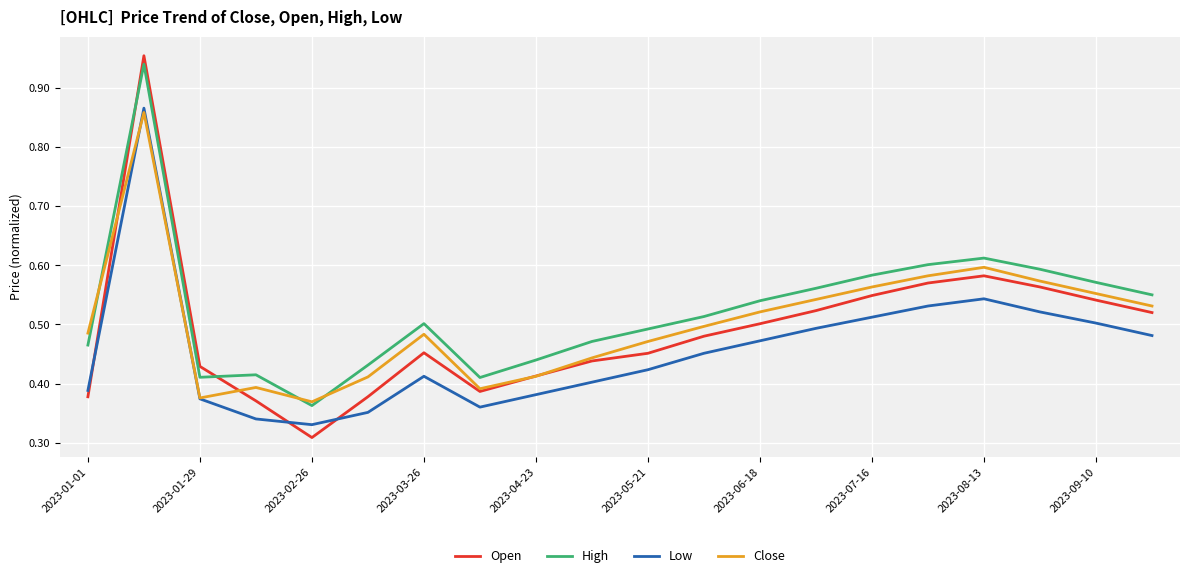

Rank the series by their maximum value, from lowest to highest.

Close, Low, High, Open